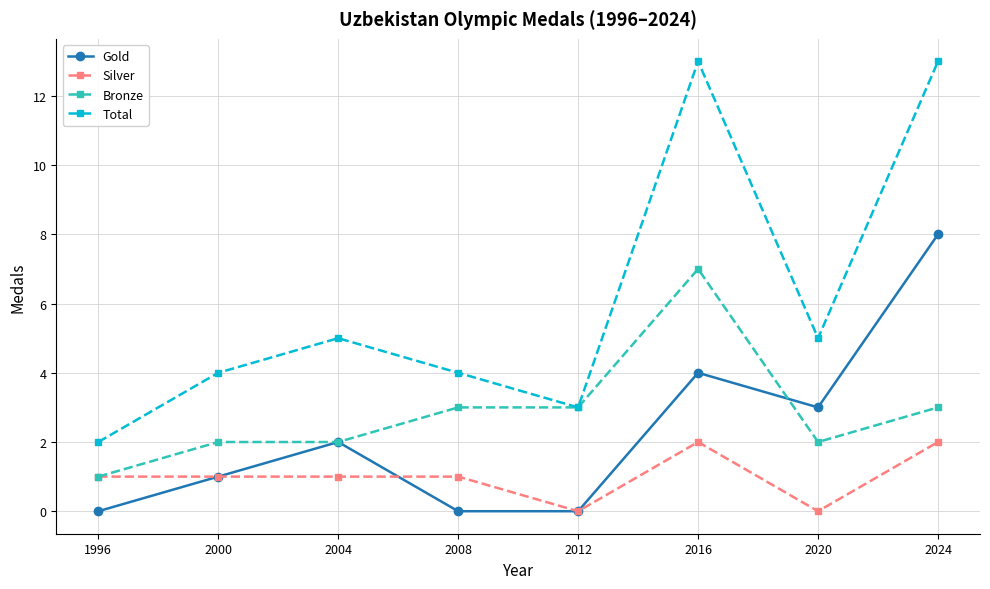

True or false: Total and Silver cross at least once.

False